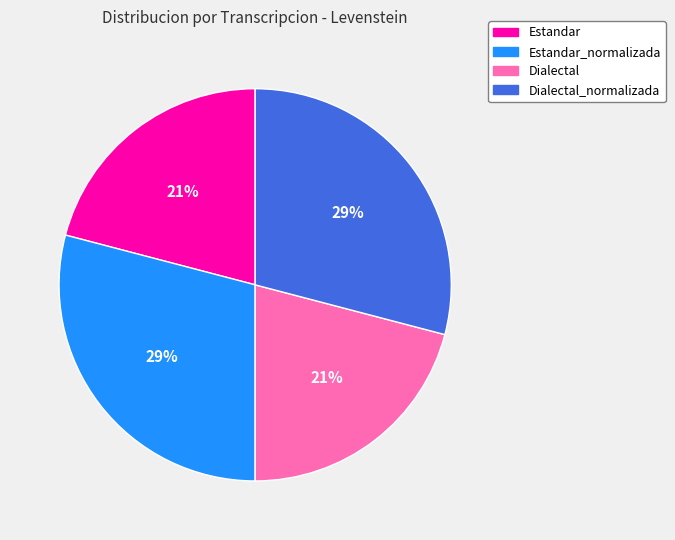

To the nearest percent, what is the difference between the largest and smallest slice percentages?

8%